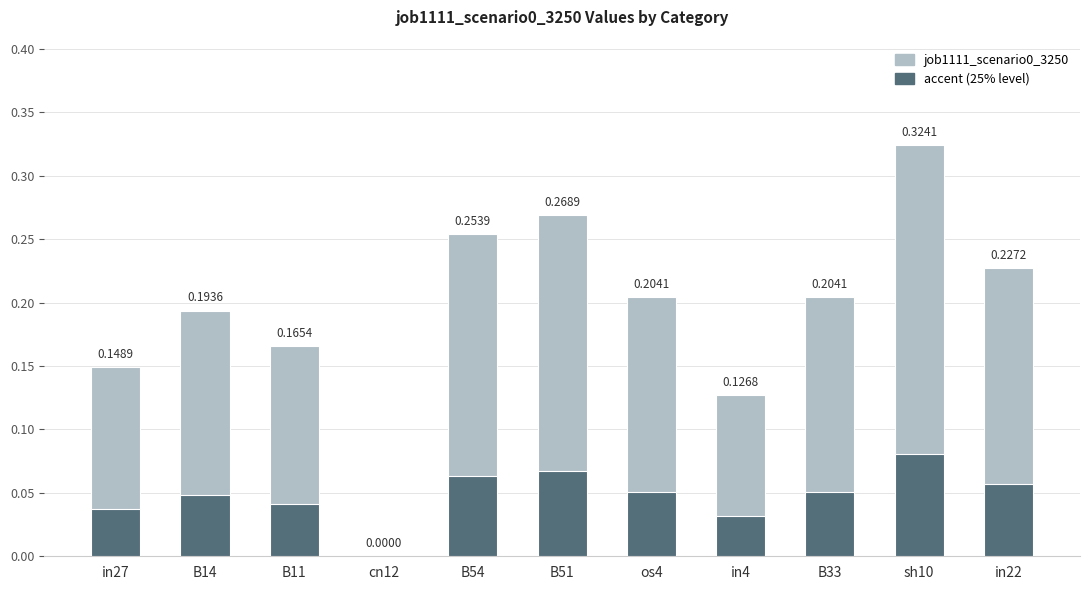

Are the bars grouped side by side (vs. stacked)?

No